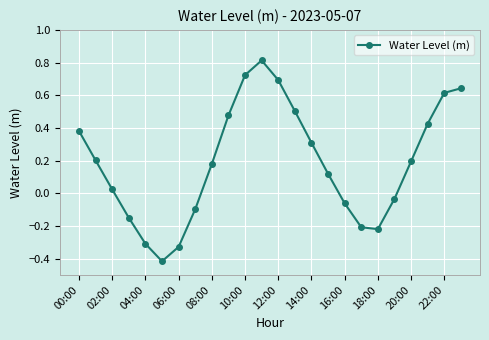

What is the sum of all values?

4.5